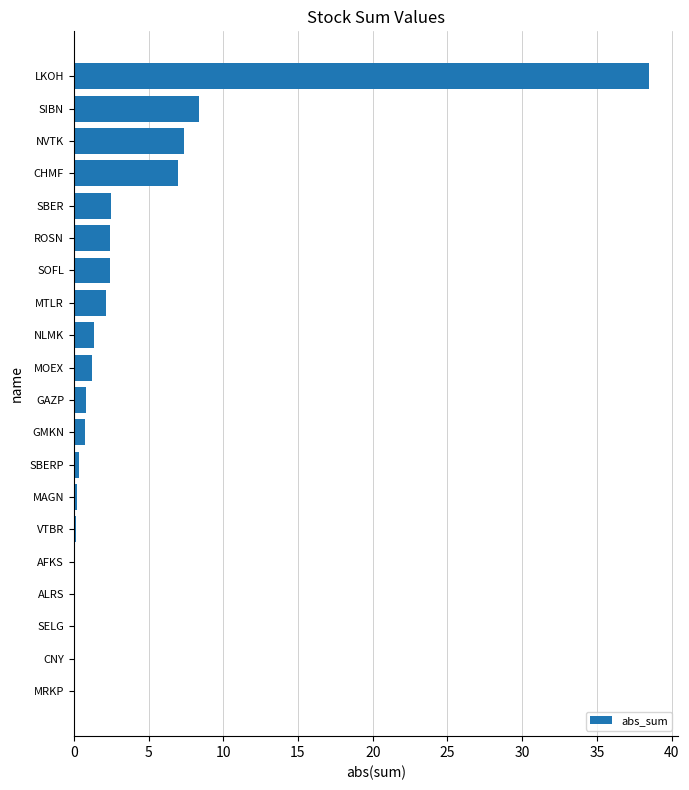

True or false: the data shows 7.4 at NVTK.

True